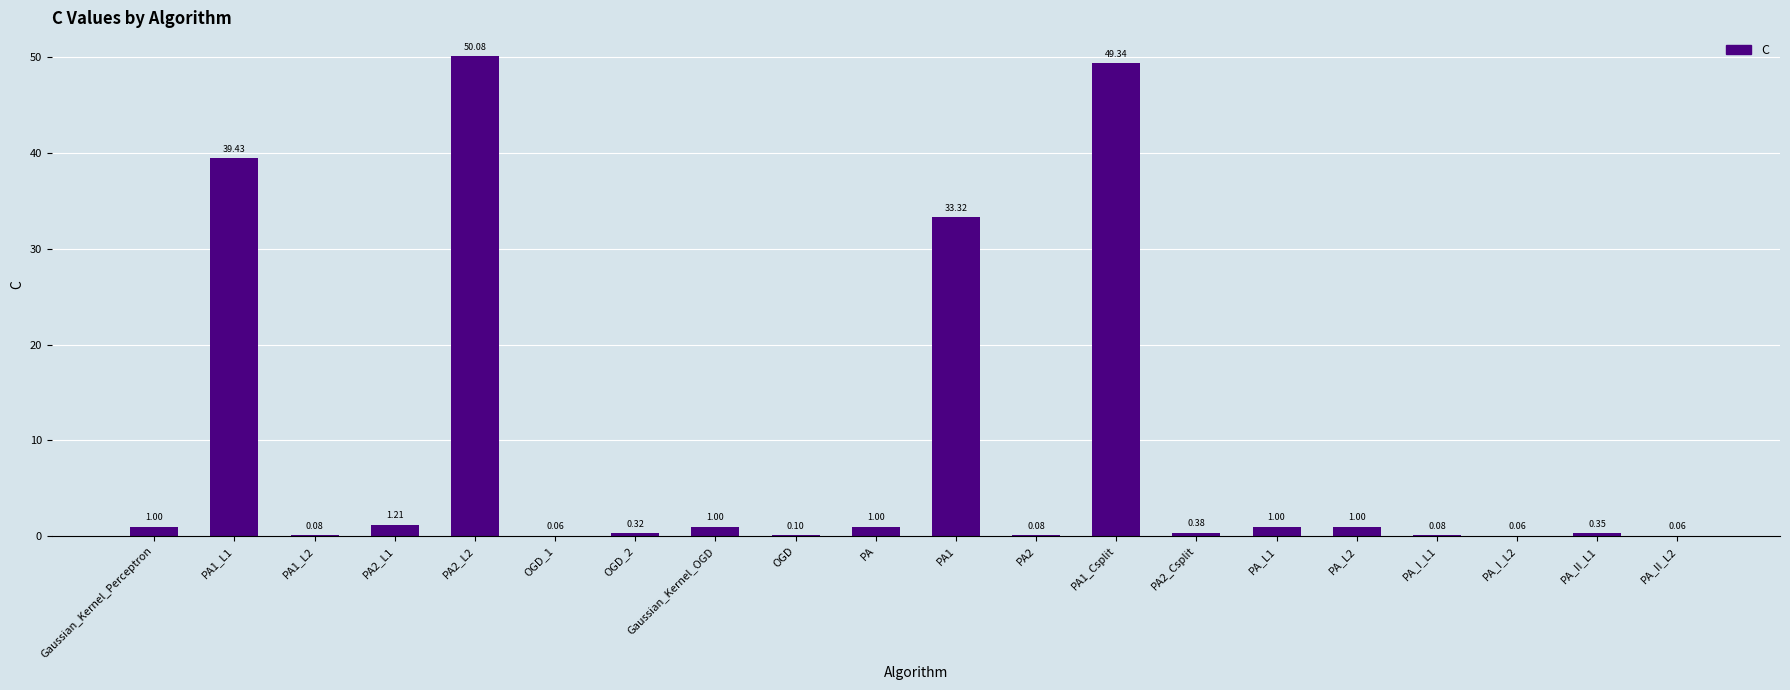

What is the change in value from PA2 to PA_II_L1?

+0.3